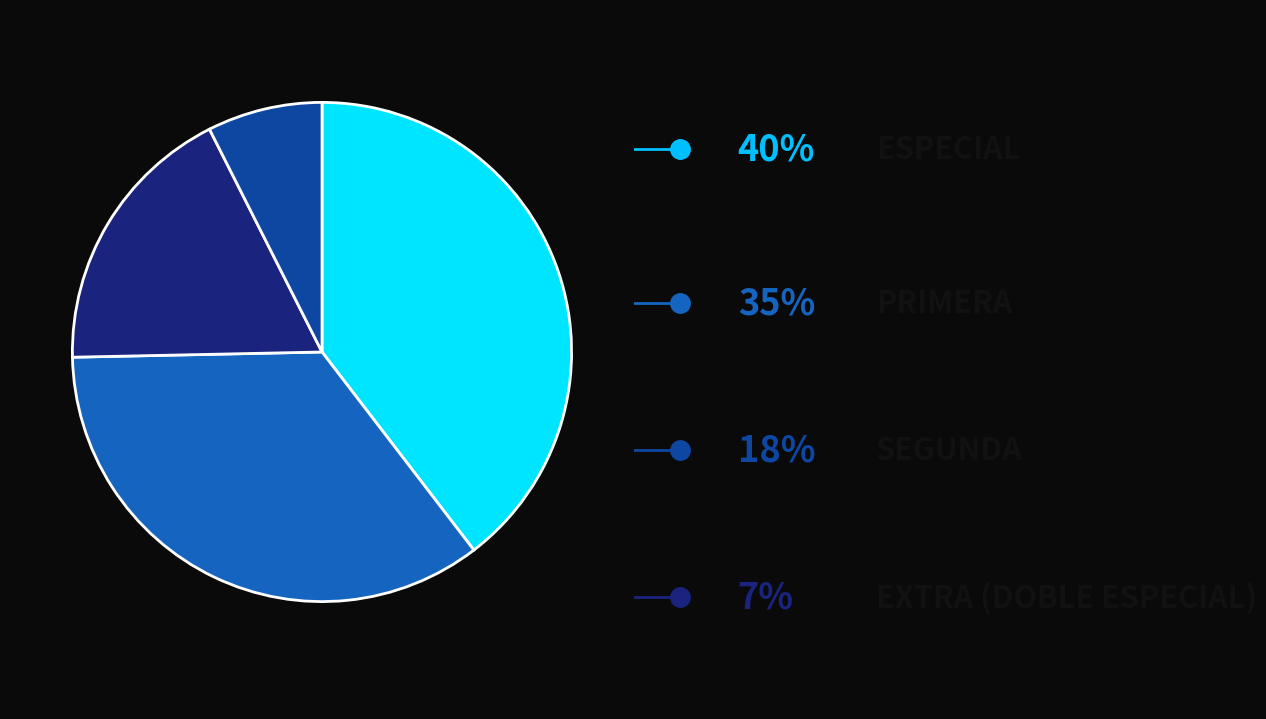

Is there any slice that represents more than half of the pie?

No